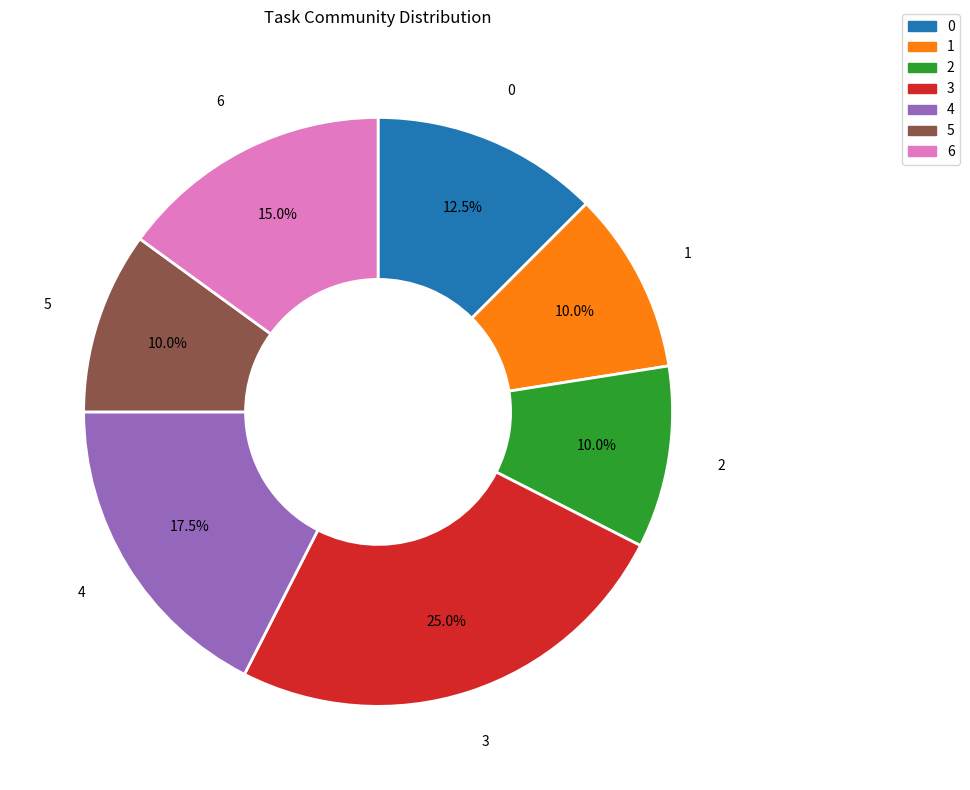

What portion of the pie excludes 1?

90.0%